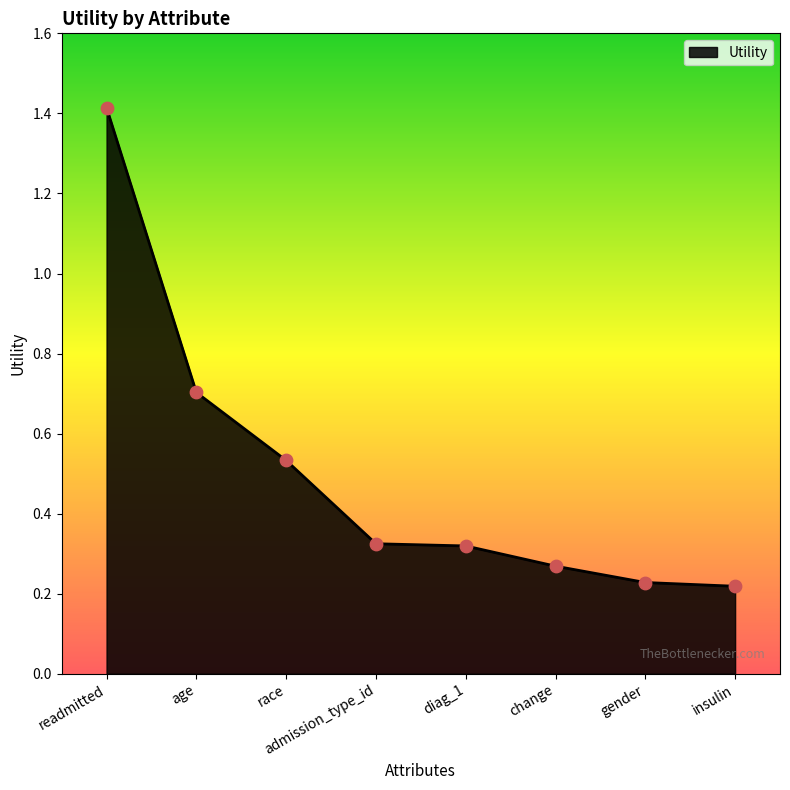

What is the change in value from readmitted to age?

-0.7